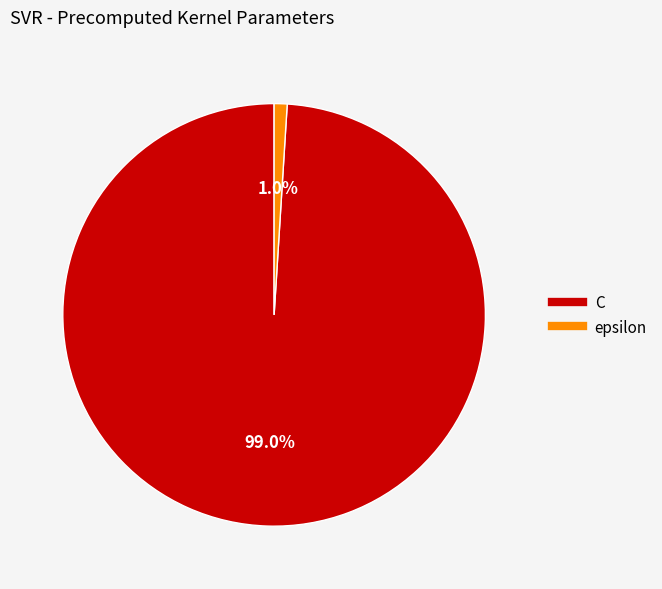

To the nearest percent, what portion does C represent?

99%